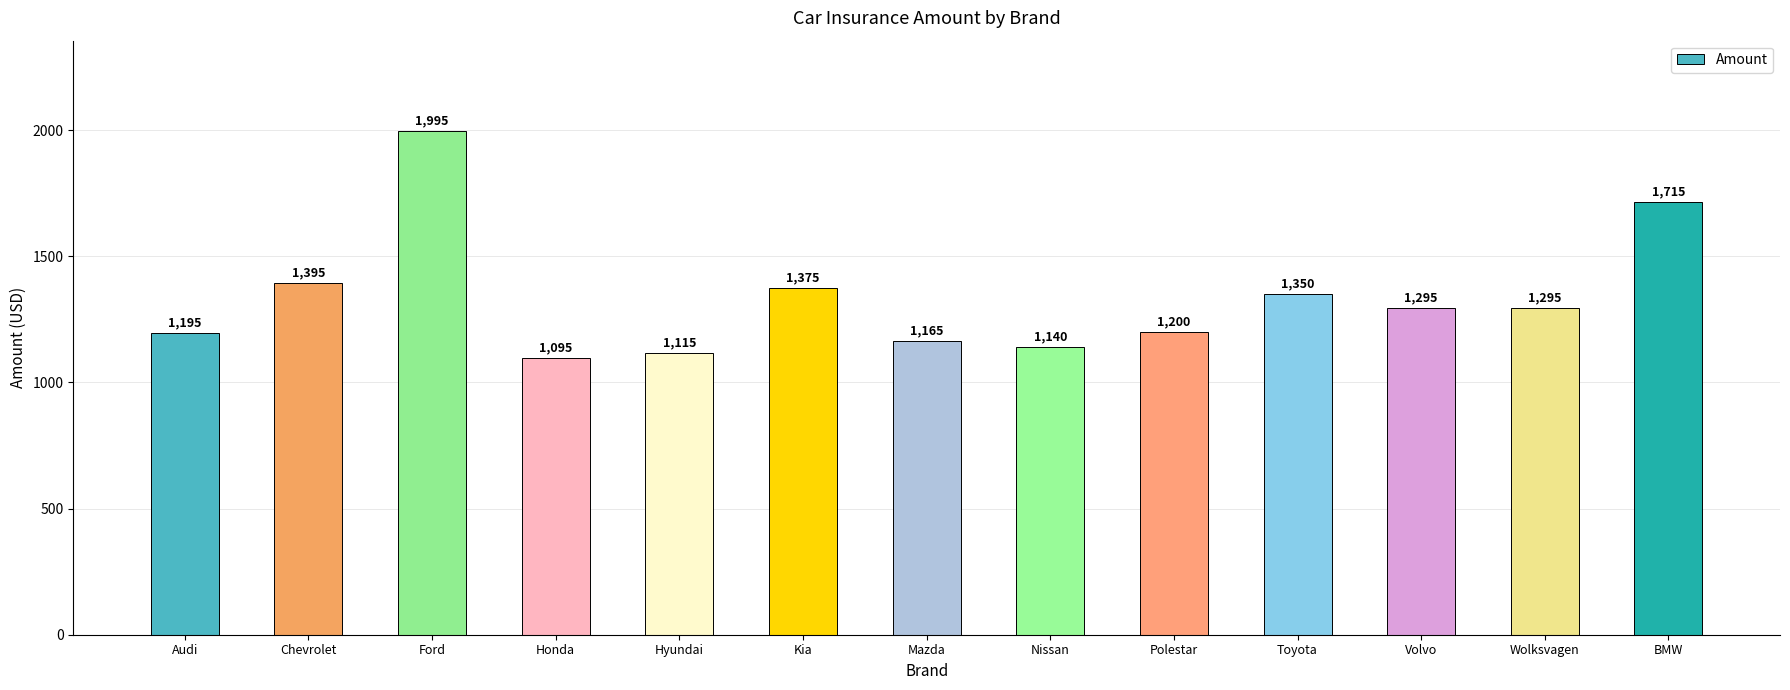

What is the difference between the maximum and minimum values?

900